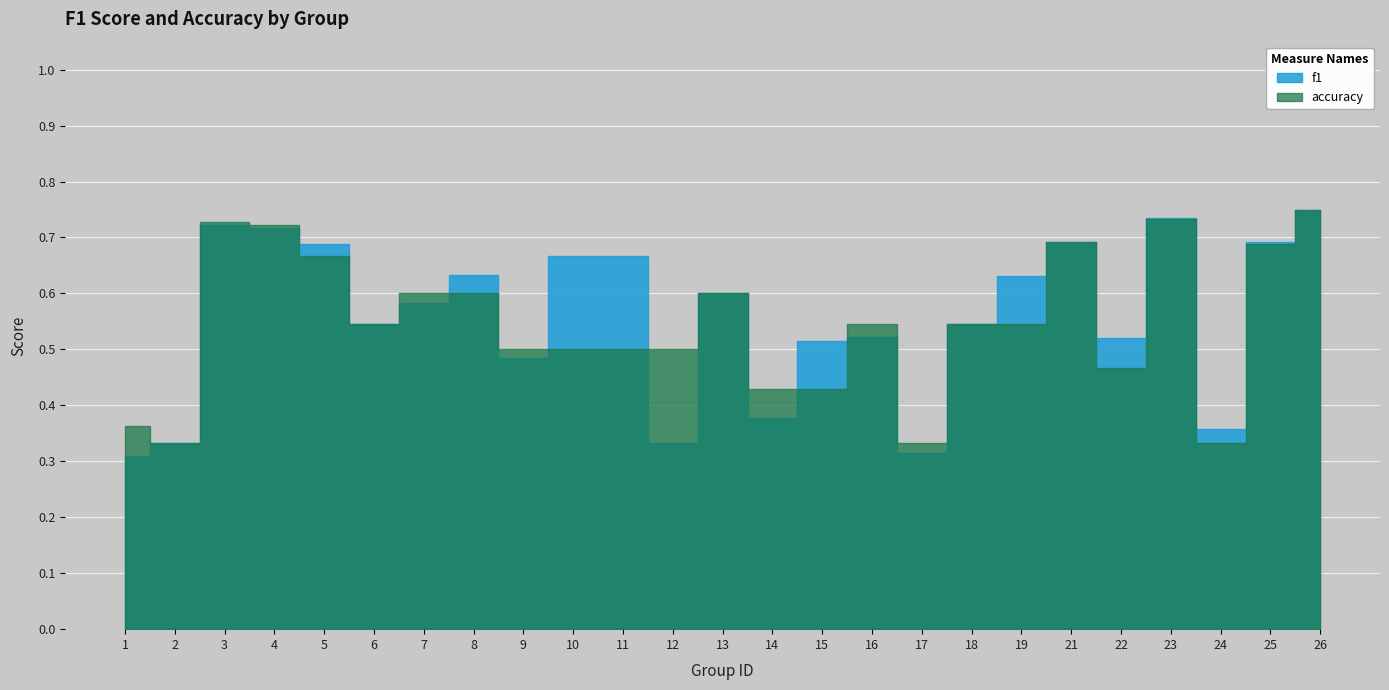

What value does the f1 series have at 19?

0.6